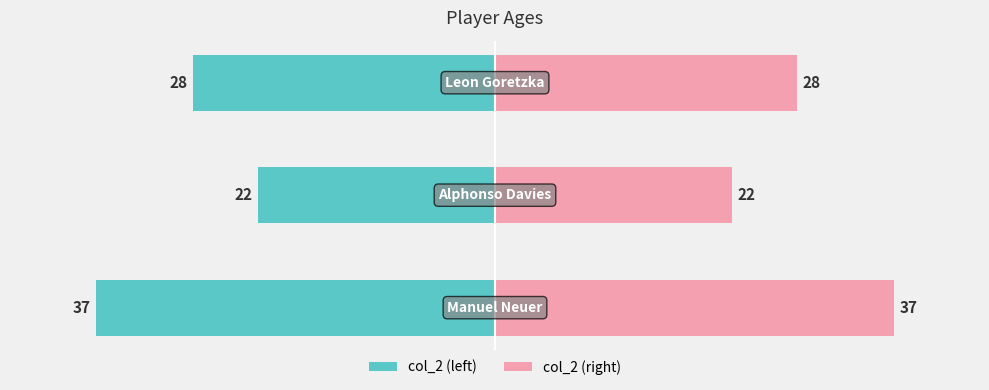

Which series has the largest range (max minus min)?

col_2 (left)